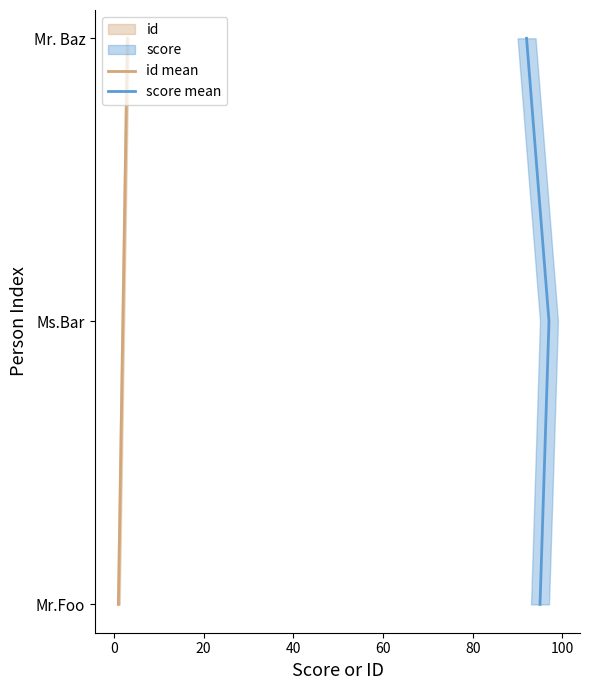

Rank the series by their maximum value, from lowest to highest.

id mean, score mean